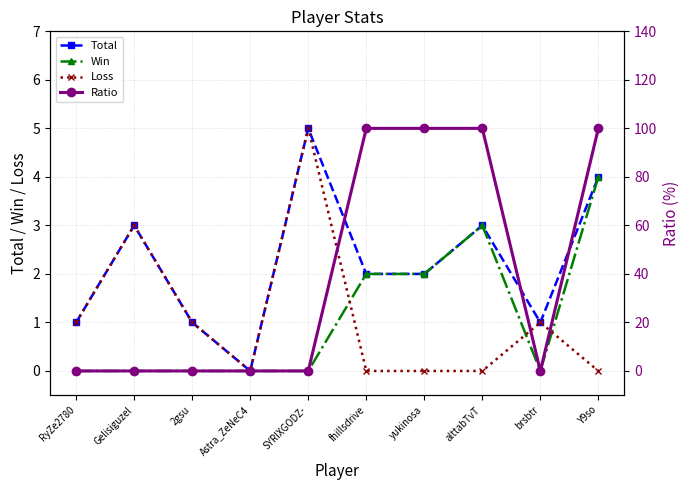

Reading left to right, transcribe all the data shown in this chart.

Total: RyZe2780=1	Gelisiguzel=3	2gsu=1	Astra_ZeNeC4=0	SYRIXGODZ-=5	fhillsdrive=2	yukinosa=2	alttabTvT=3	brsbtr=1	Y9so=4
Win: RyZe2780=0	Gelisiguzel=0	2gsu=0	Astra_ZeNeC4=0	SYRIXGODZ-=0	fhillsdrive=2	yukinosa=2	alttabTvT=3	brsbtr=0	Y9so=4
Loss: RyZe2780=1	Gelisiguzel=3	2gsu=1	Astra_ZeNeC4=0	SYRIXGODZ-=5	fhillsdrive=0	yukinosa=0	alttabTvT=0	brsbtr=1	Y9so=0
Ratio: RyZe2780=0	Gelisiguzel=0	2gsu=0	Astra_ZeNeC4=0	SYRIXGODZ-=0	fhillsdrive=100	yukinosa=100	alttabTvT=100	brsbtr=0	Y9so=100